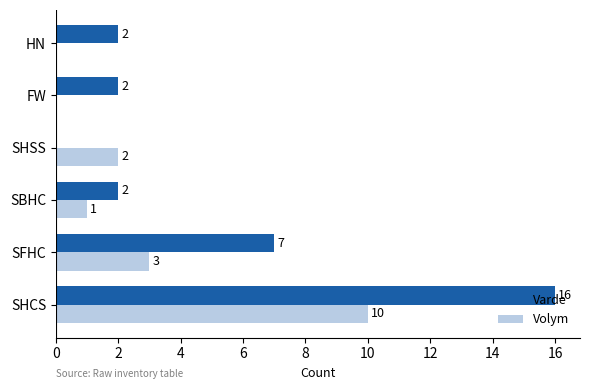

Which series changed the most between SFHC and SBHC?

Varde